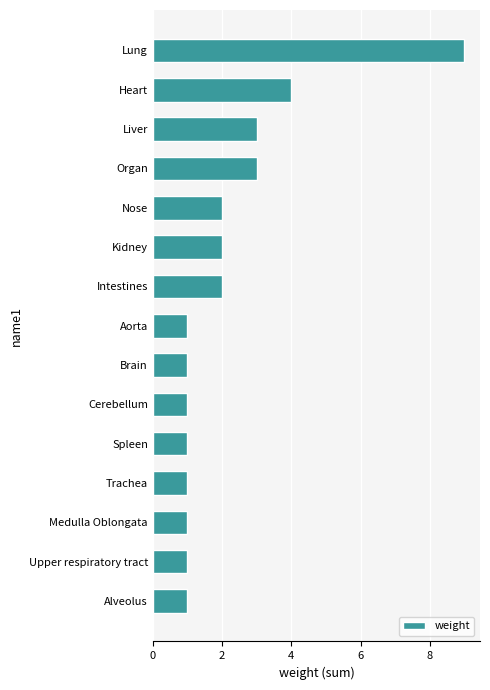

What is the difference between the maximum and minimum values?

8